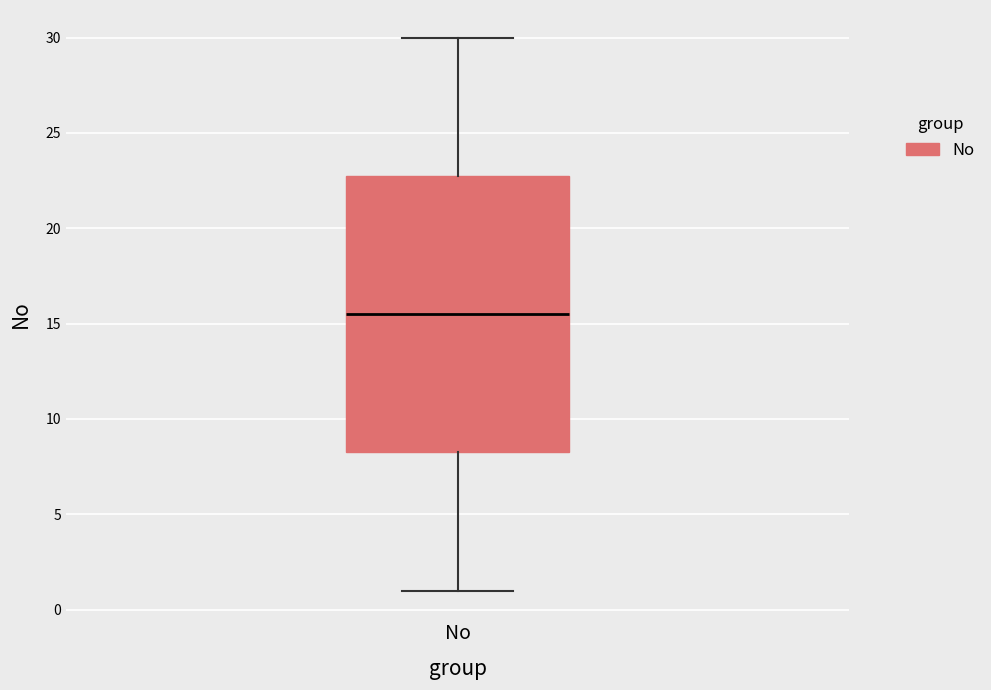

Where does the upper whisker of the box for No end on the y-axis? The values are not printed on the chart, so give them approximately, as read against the axis.

30.0